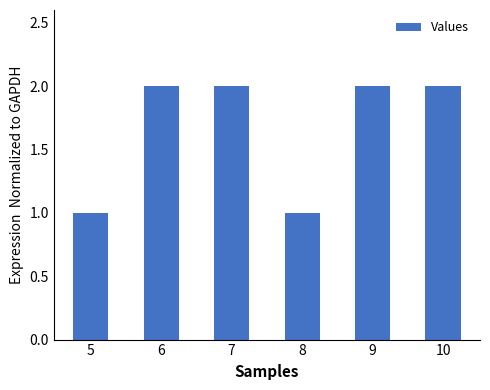

Count the number of data series in this chart.

1